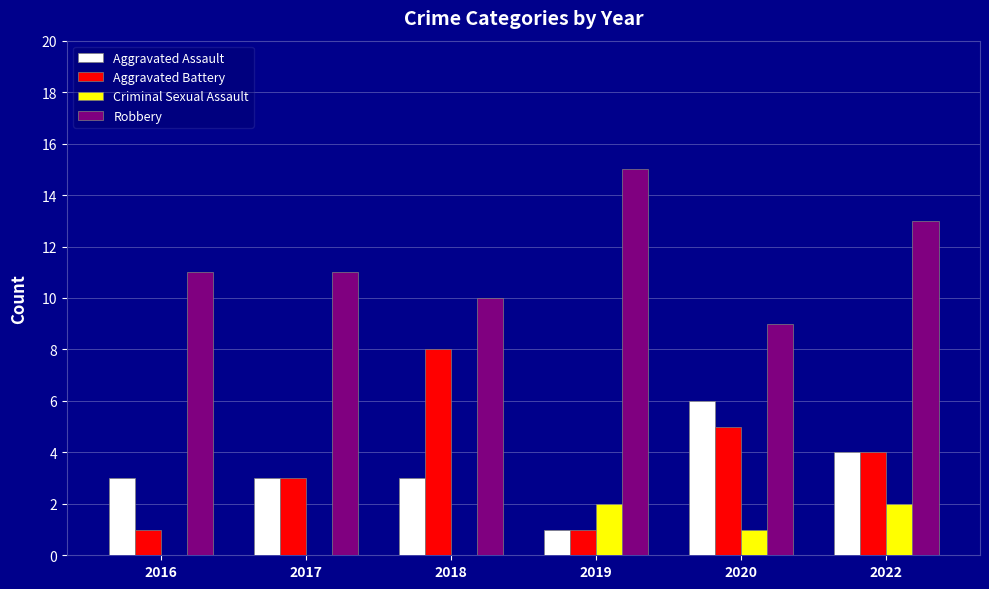

Reading right to left, transcribe all the data shown in this chart.

Aggravated Assault: 4	6	1	3	3	3
Aggravated Battery: 4	5	1	8	3	1
Criminal Sexual Assault: 2	1	2	0	0	0
Robbery: 13	9	15	10	11	11